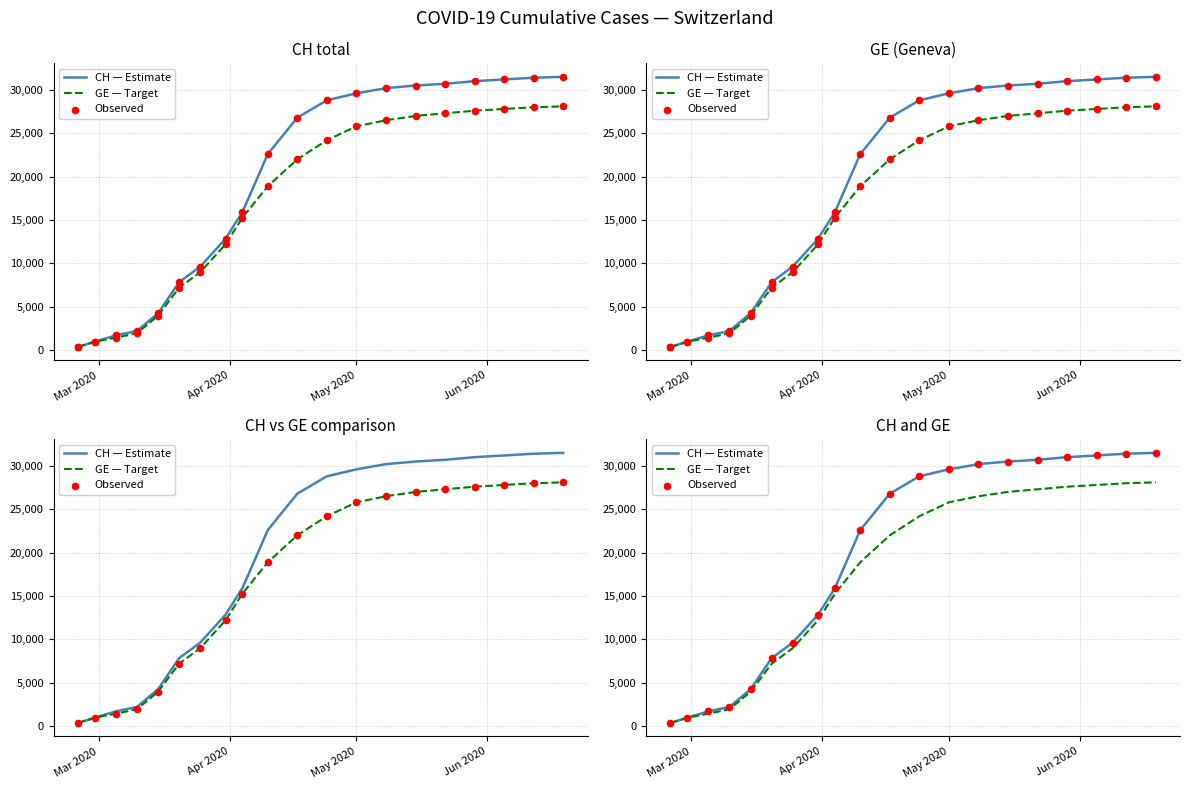

Which series reaches the minimum Y coordinate?

CH — Estimate